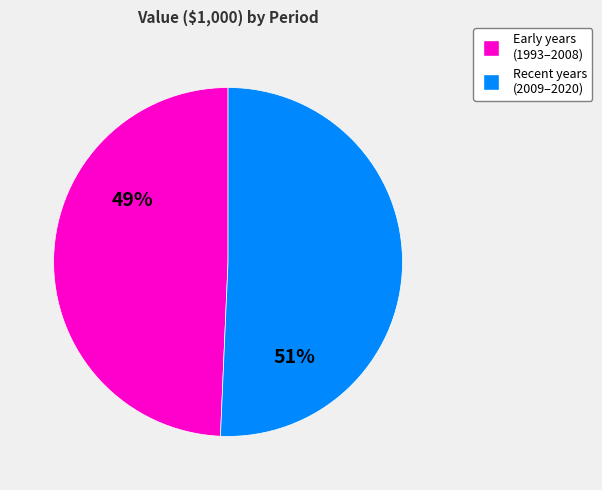

To the nearest percent, what is the average slice percentage?

50%